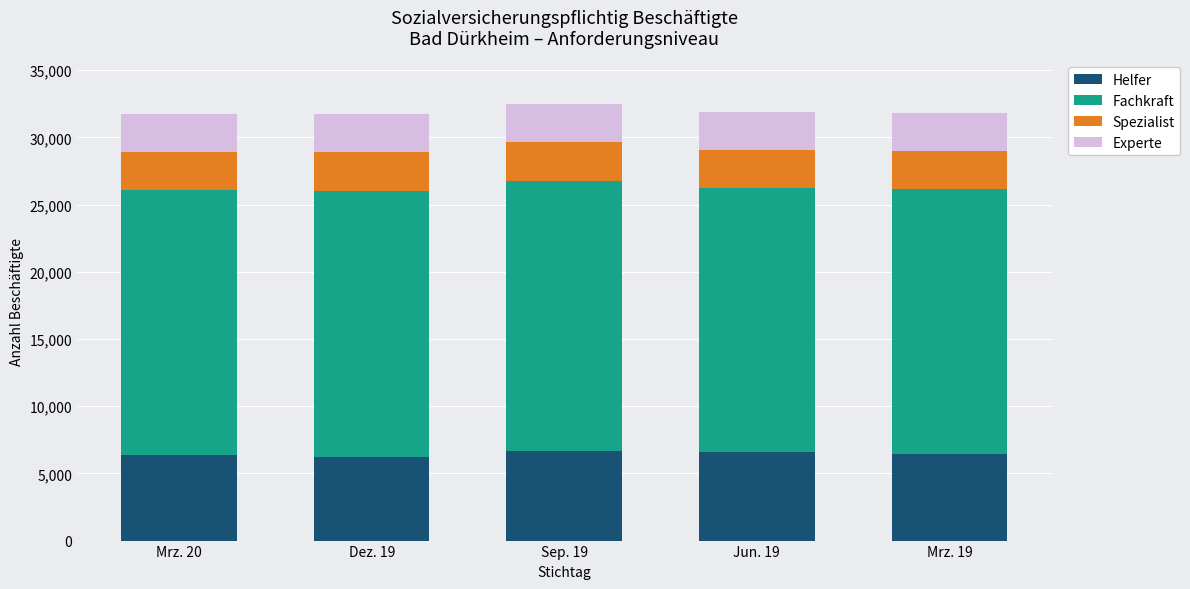

What is the lowest value of the Helfer series?

6232